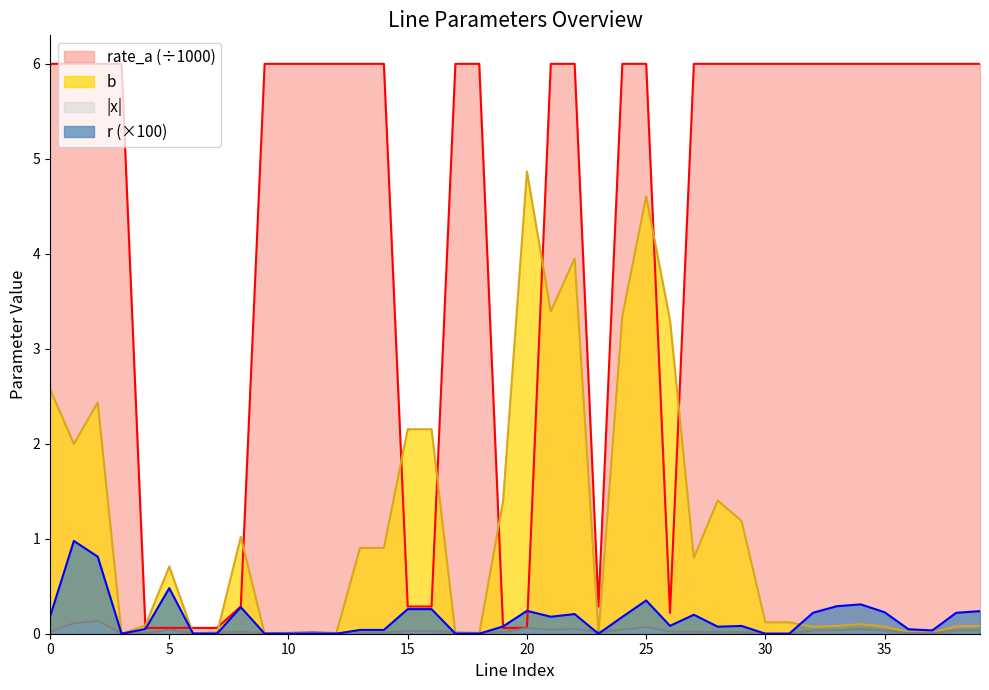

Which has a higher value, 13 or 21?

21